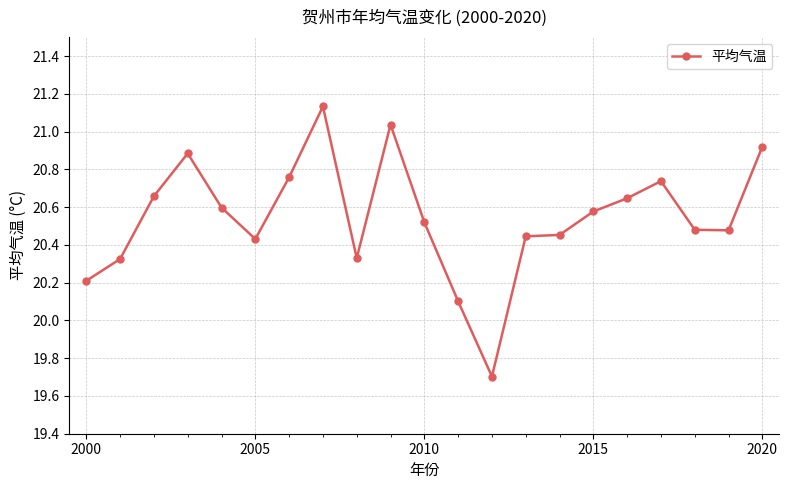

What is the sum of all values?

431.4